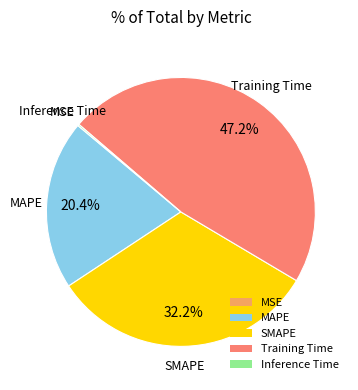

What percentage is NOT represented by Training Time?

52.8%